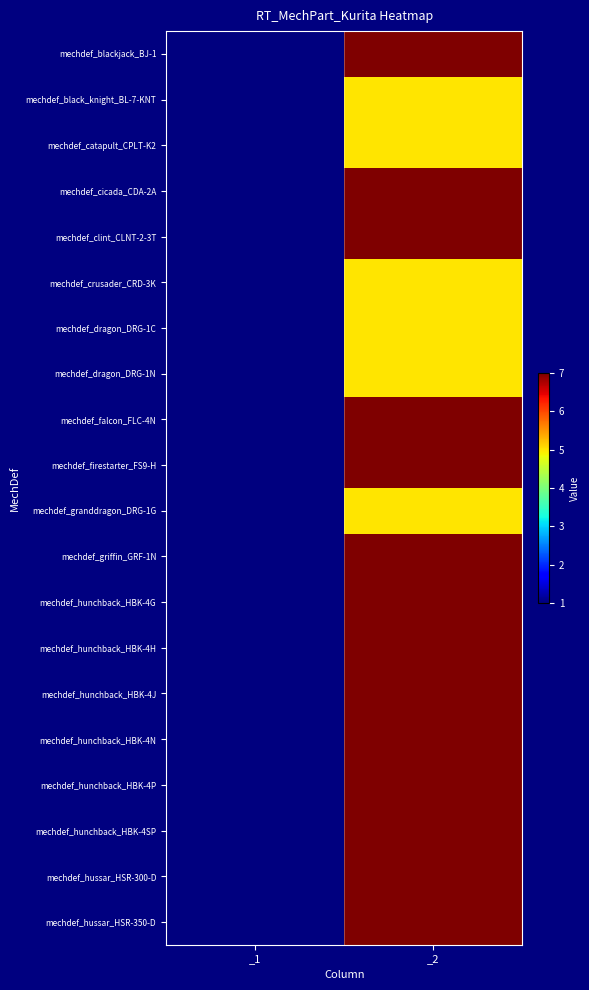

Which series has the widest spread of values?

mechdef_blackjack_BJ-1